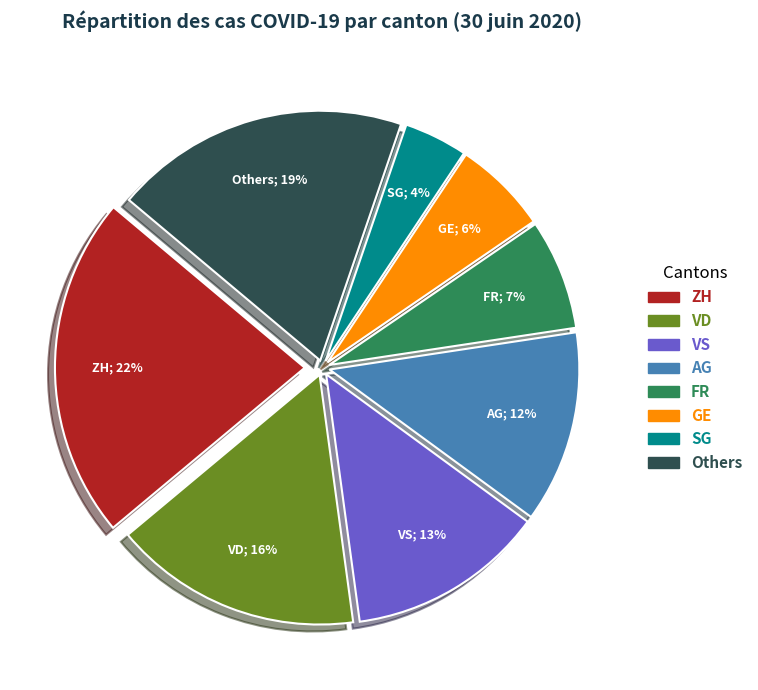

Is there a majority slice in this chart?

No